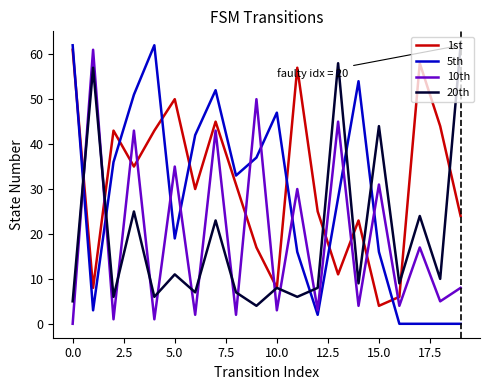

True or false: 20th and 5th intersect in this chart.

True